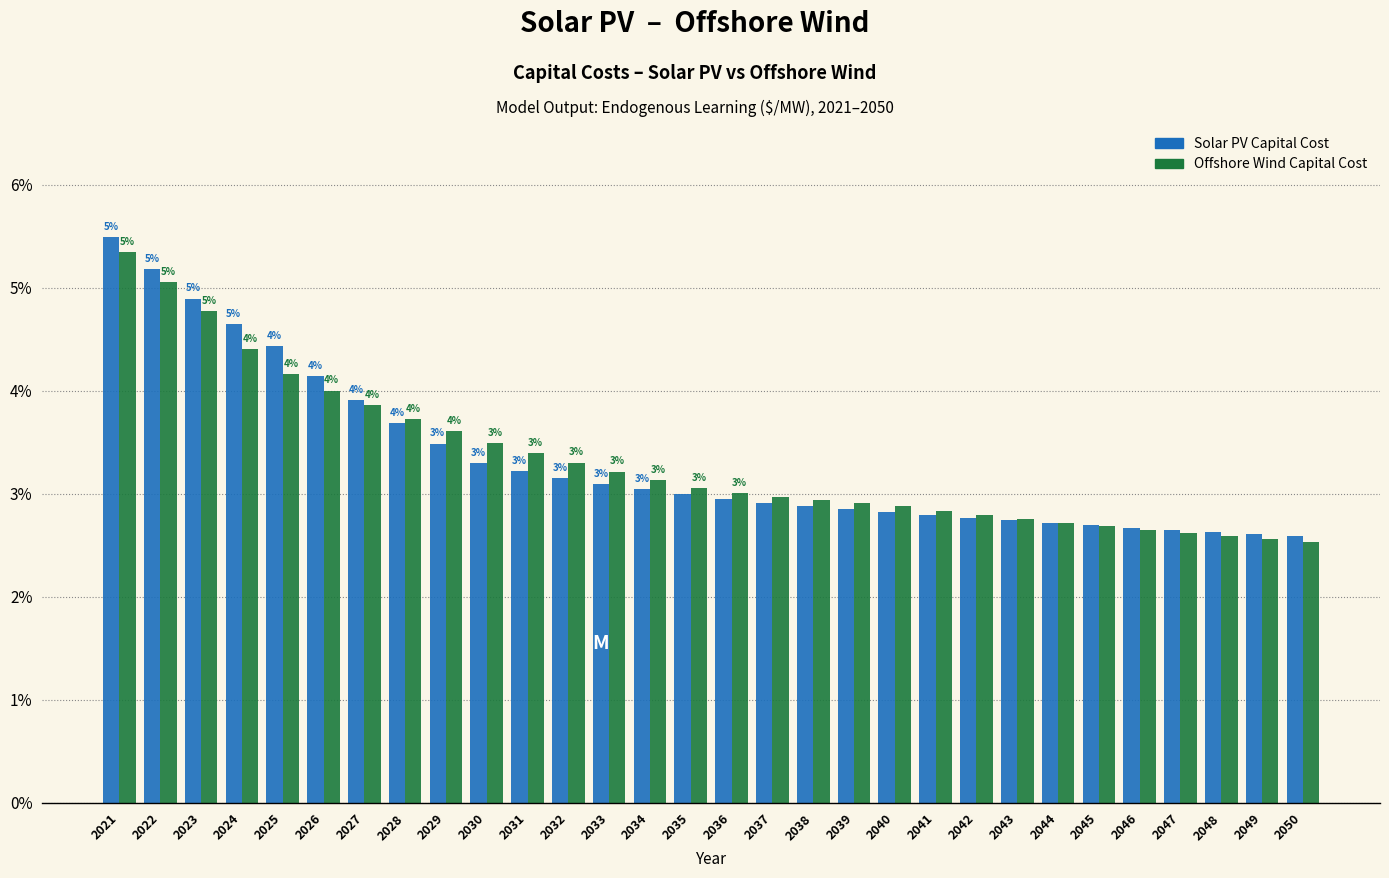

Which label corresponds to the smallest value in the chart?

2050